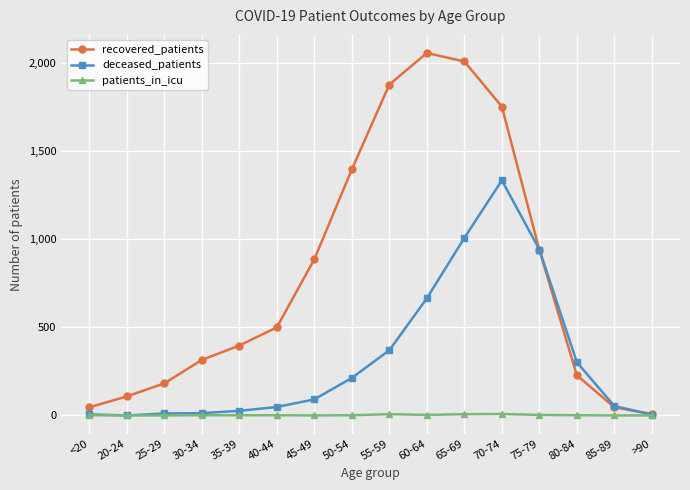

Count the patients_in_icu values in the range 0 to 3.

13